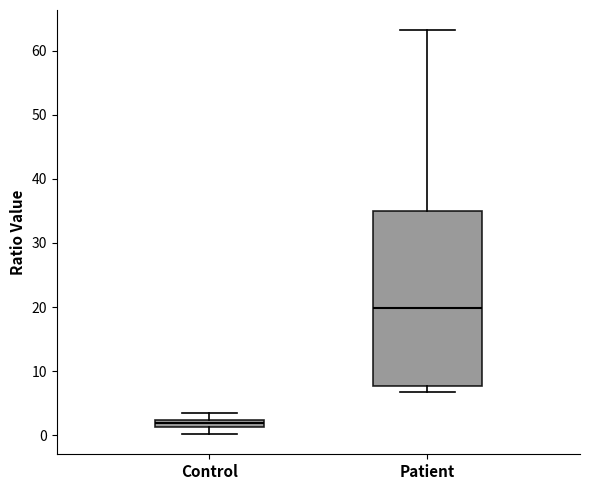

Which box is the tallest, from its lower edge to its upper edge?

Patient